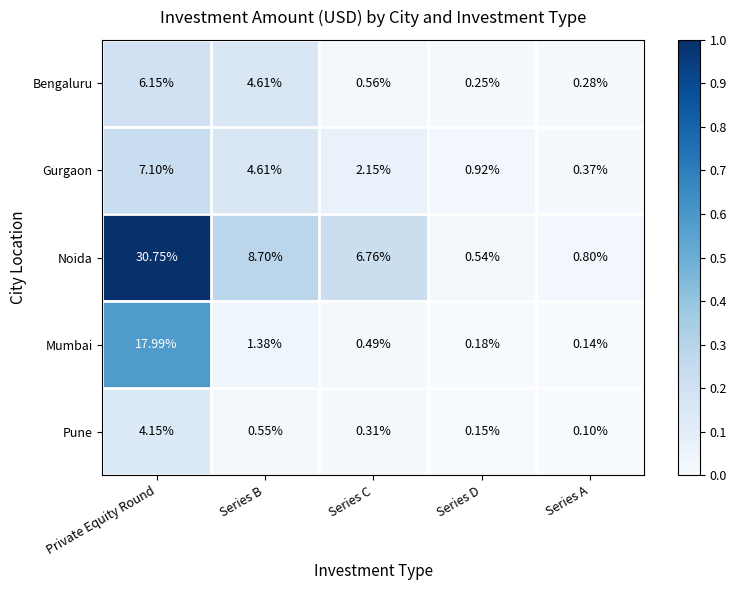

At which category is the sum across all series the highest?

Private Equity Round